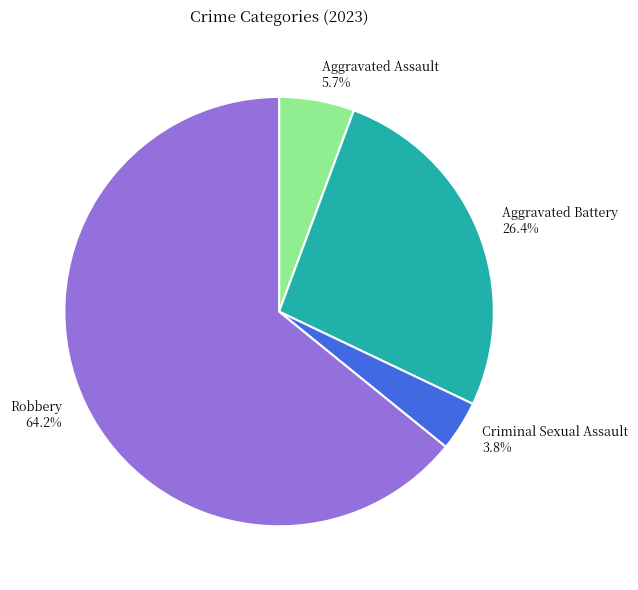

To the nearest percent, what is the difference between the largest and smallest slice percentages?

60%